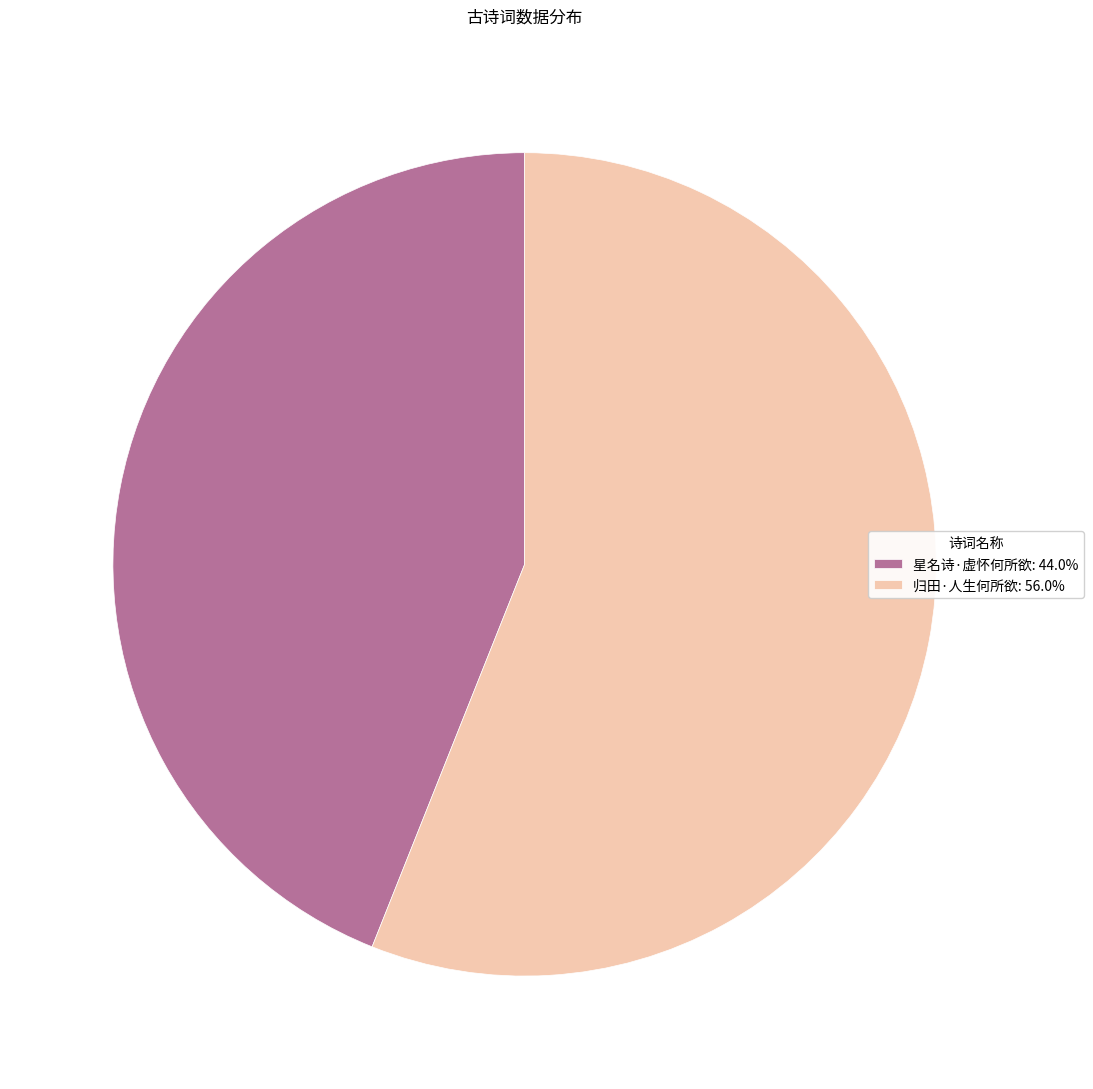

Combined, do 星名诗·虚怀何所欲: 44.0% and 归田·人生何所欲: 56.0% account for over 50%?

Yes